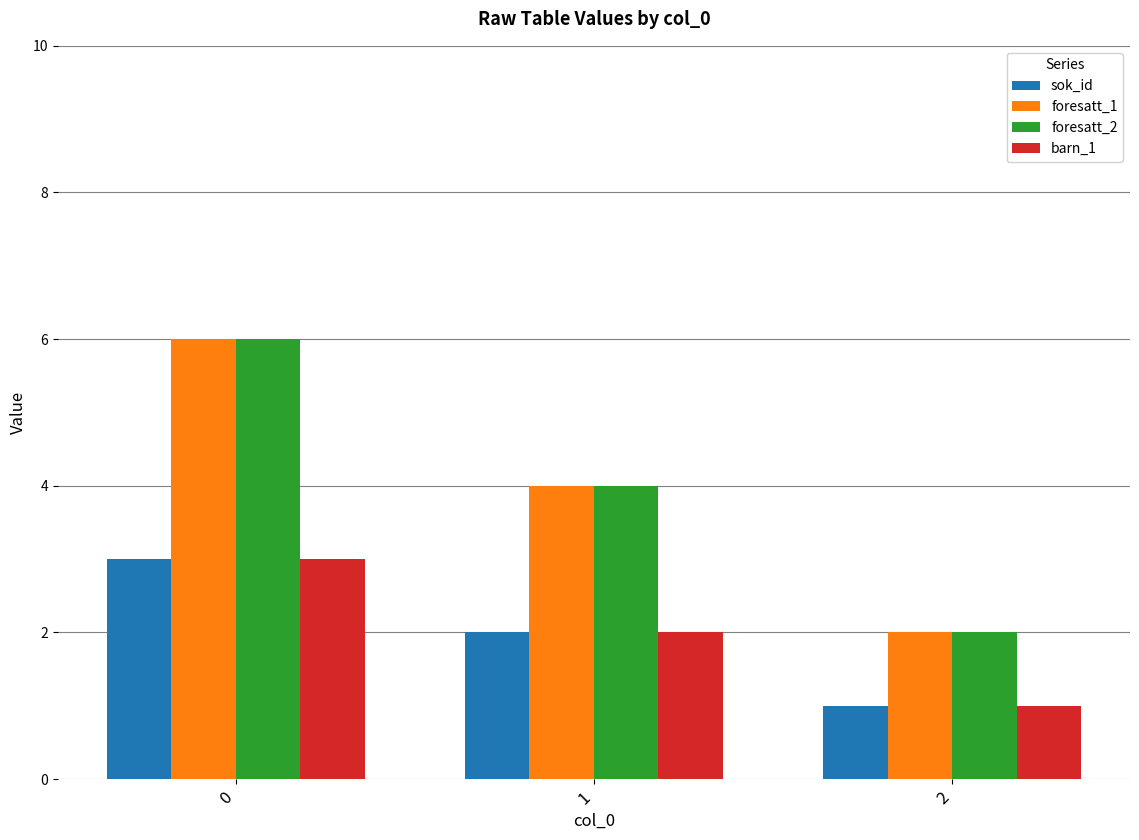

Reading right to left, list all the values displayed in this chart.

sok_id: 1	2	3
foresatt_1: 2	4	6
foresatt_2: 2	4	6
barn_1: 1	2	3